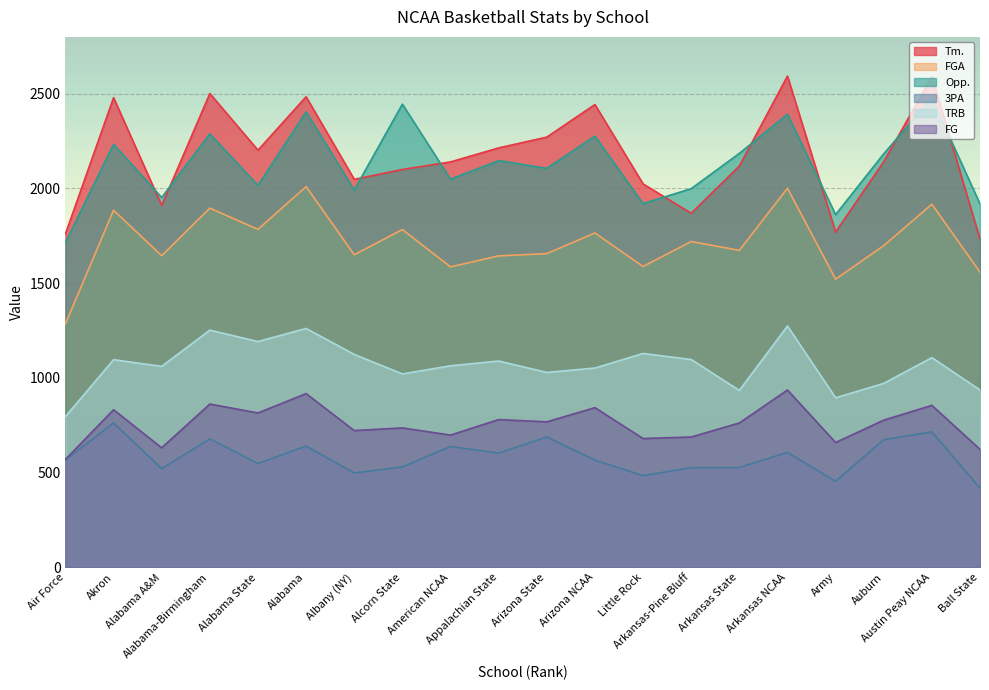

List the series in order of their peak value, lowest first.

3PA, FG, TRB, FGA, Opp., Tm.